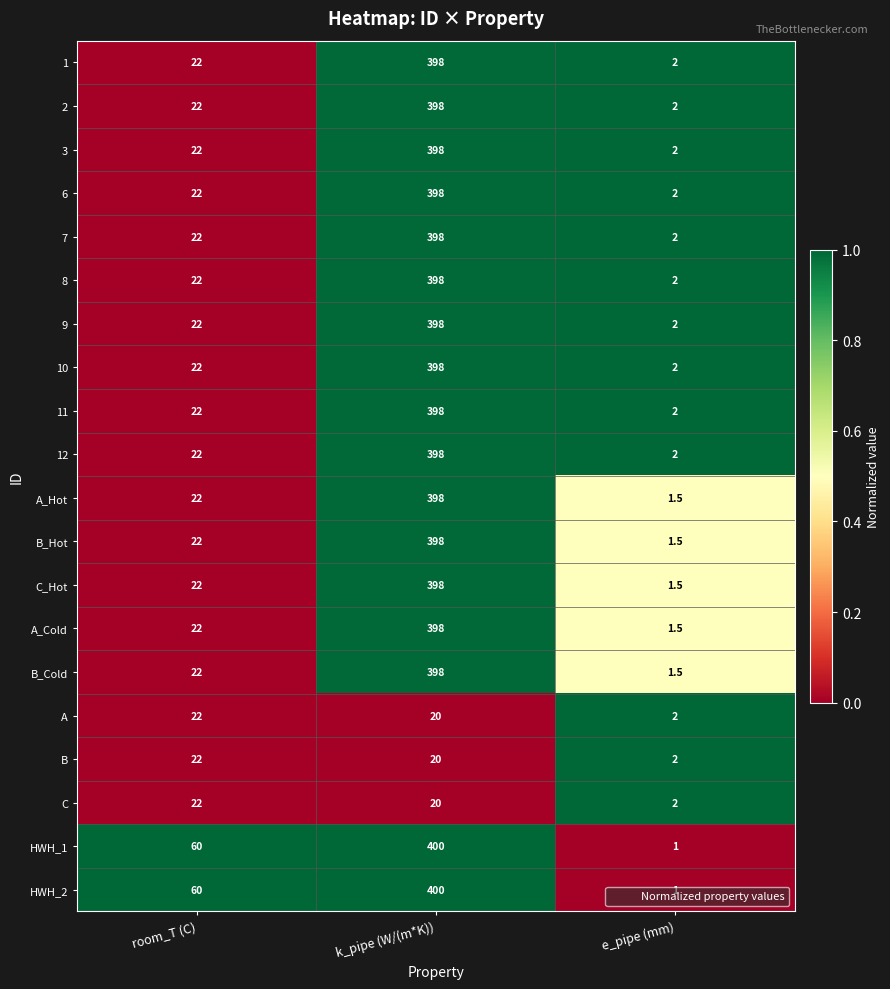

What is the sum of all HWH_1 values?

461.0